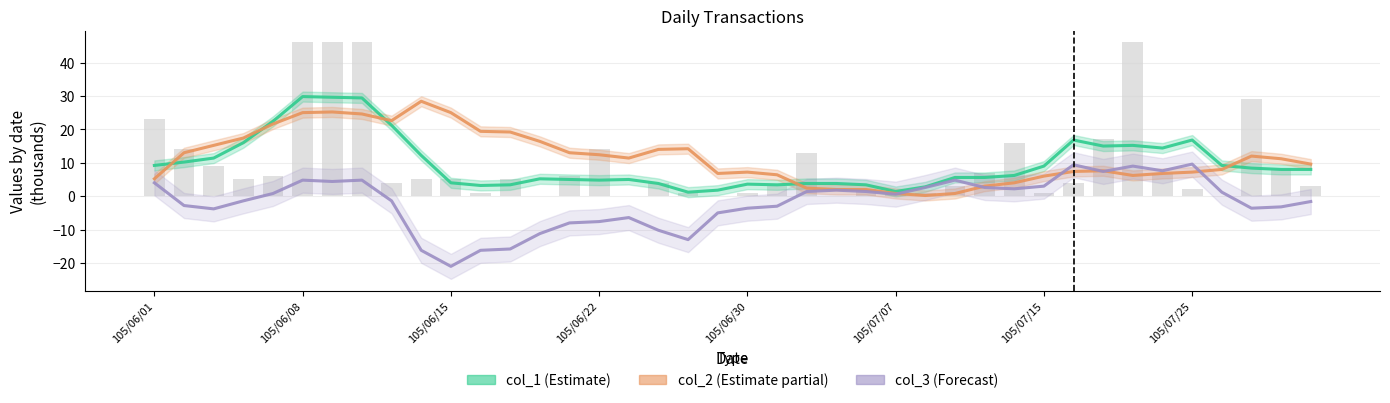

How many categories are shown in the chart?

40